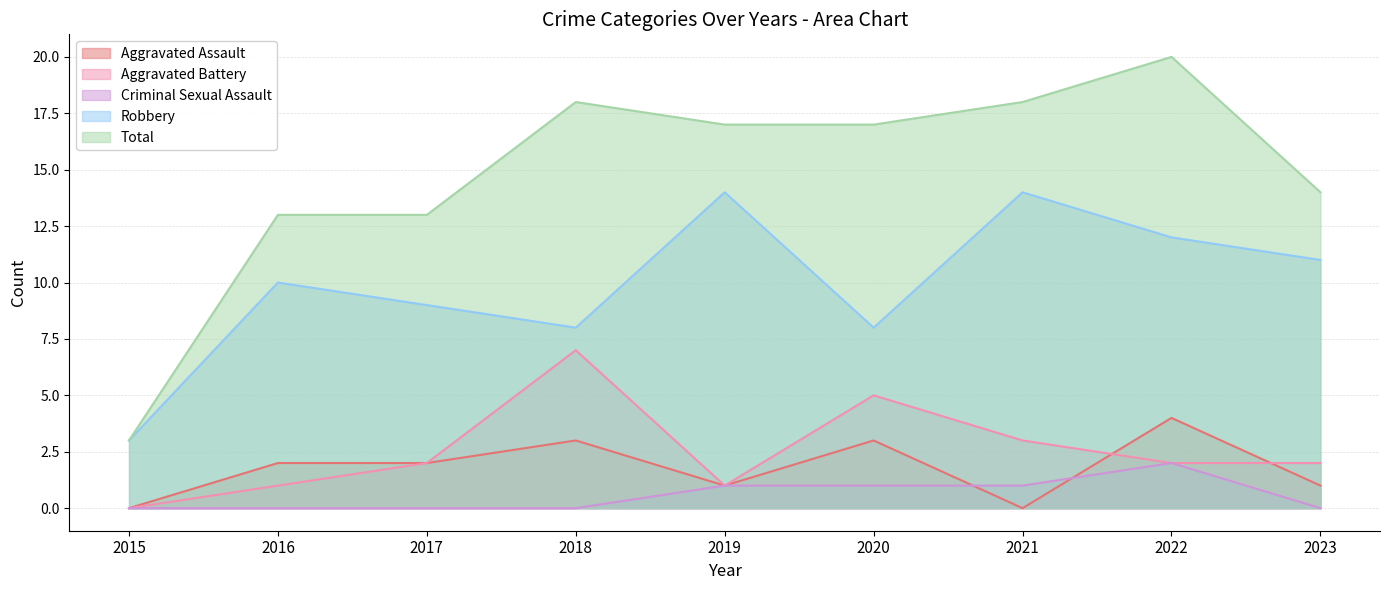

The value of Robbery at 2021 is 9. True or false?

False